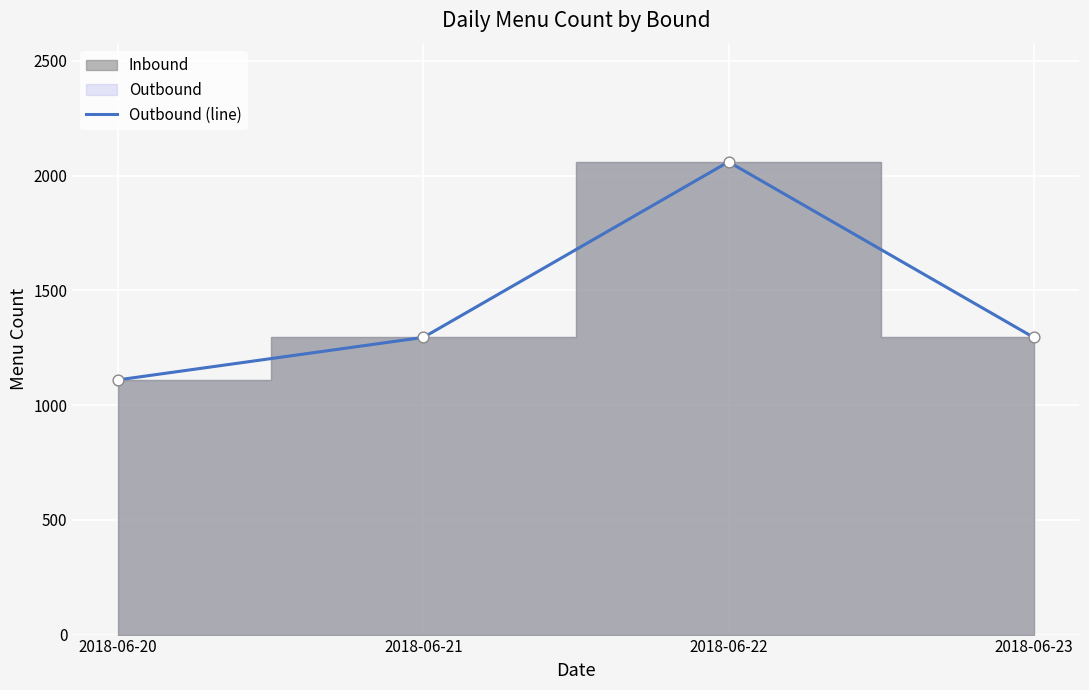

Between 2018-06-22 and 2018-06-21, which is larger?

2018-06-22